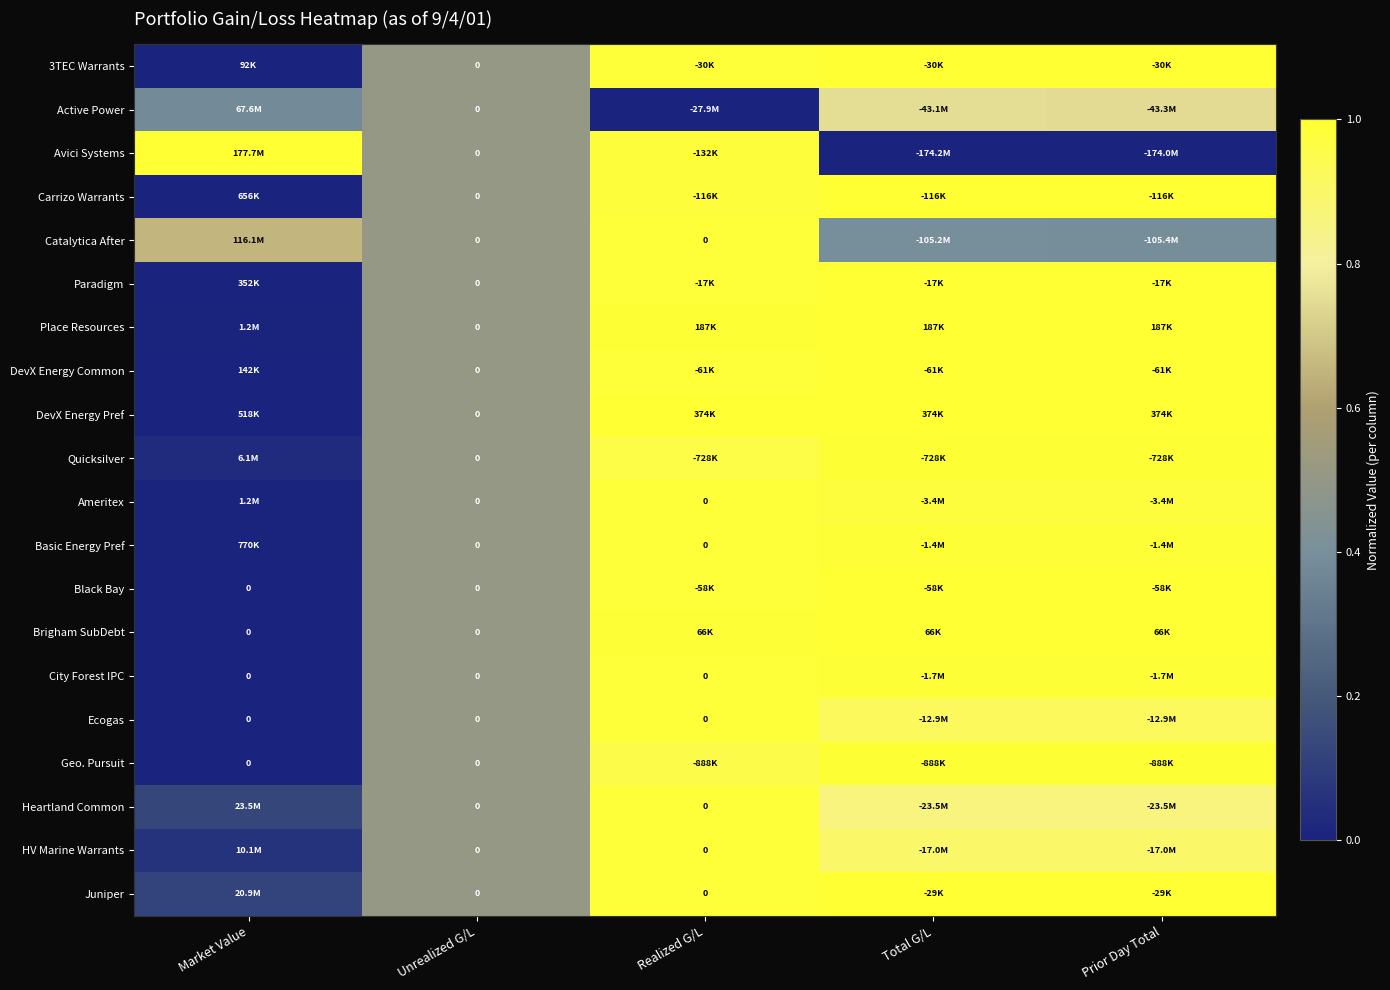

How many data points does each series have?

5